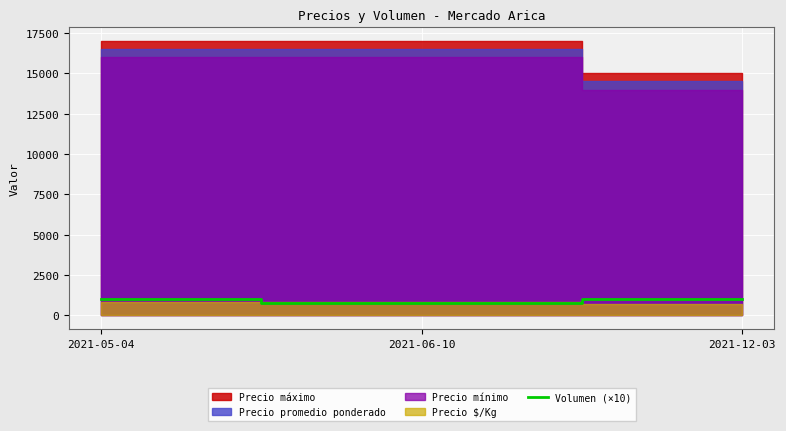

The value of Volumen (×10) at 2021-12-03 is 1000. True or false?

True